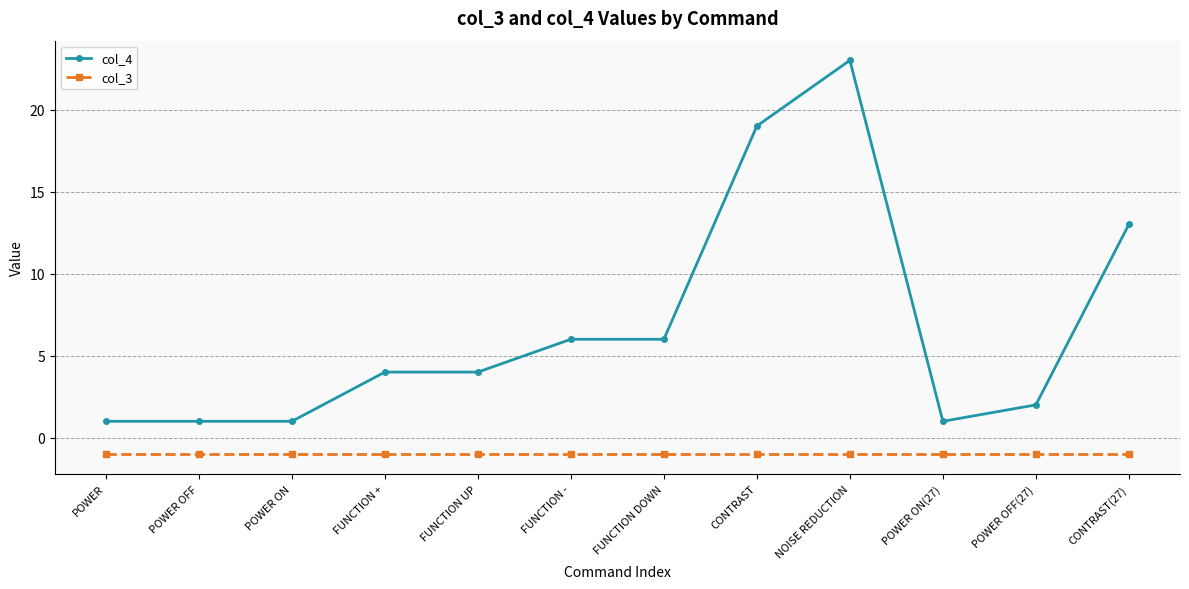

What is the difference between the maximum and second lowest values in the col_4 series?

22